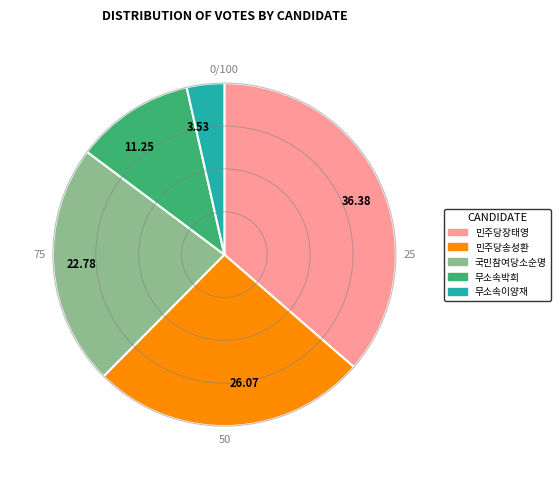

Between 26.07 and 36.38, which is larger?

36.38